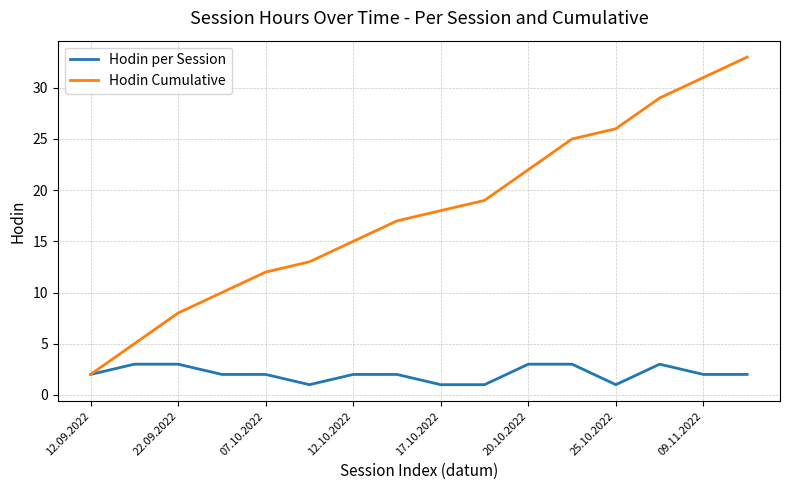

What is the greatest value displayed?

33